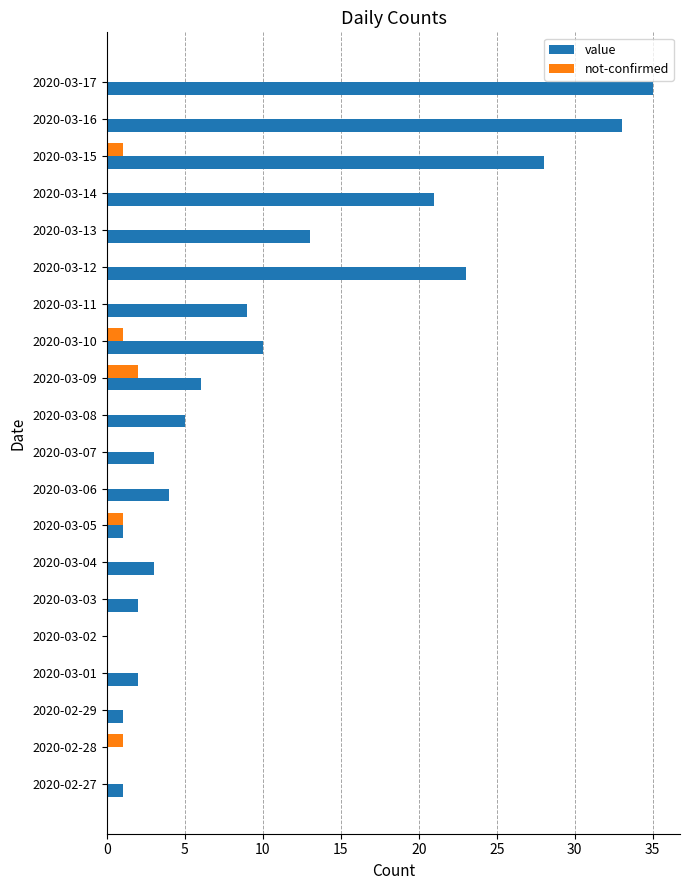

At which category does the chart reach its peak across all series?

2020-03-17